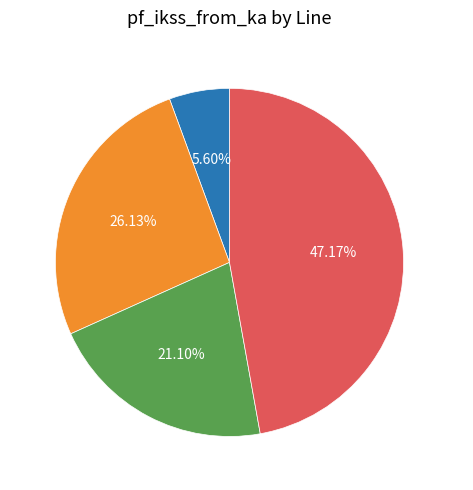

How many slices are in this pie chart?

4